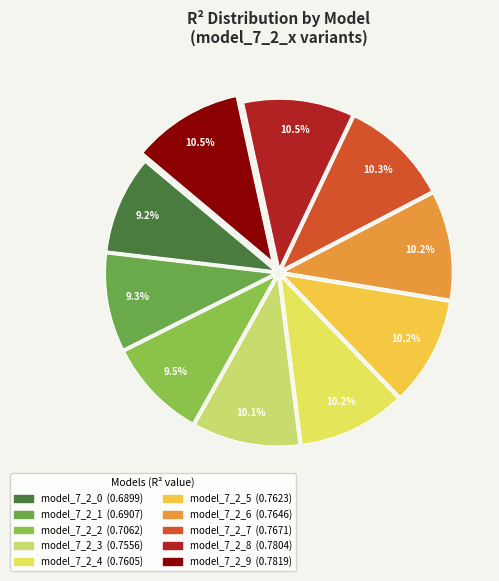

To the nearest percent, what is the combined percentage of model_7_2_7 and model_7_2_8?

21%